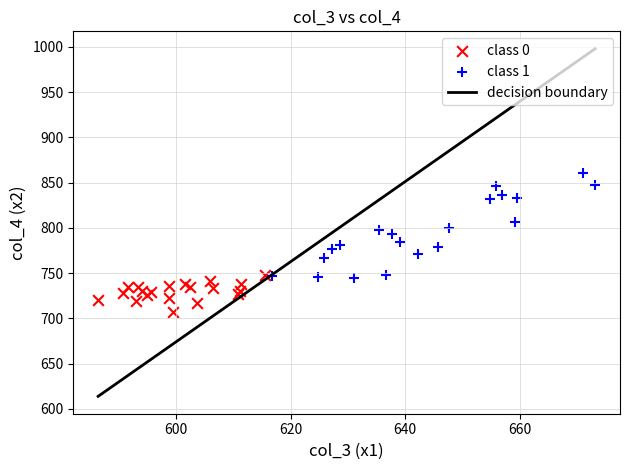

Which series contains the highest Y value?

class 1